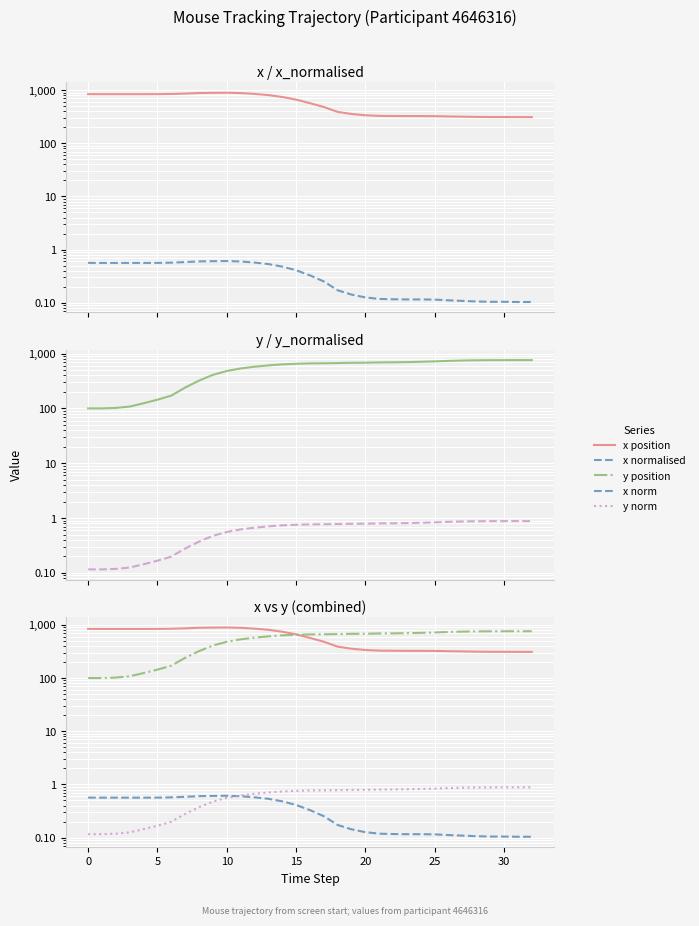

Between 12 and 18, which series saw the biggest shift?

x position